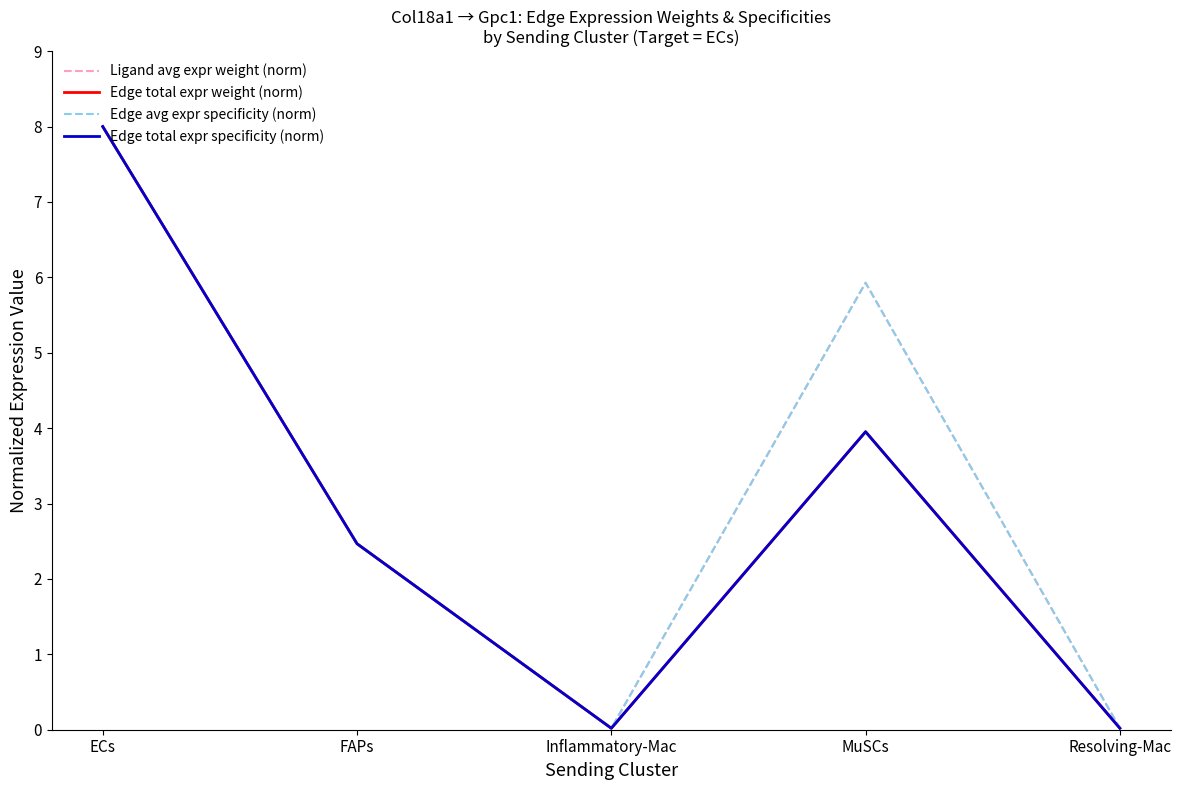

Which series has the largest total across all categories?

Ligand avg expr weight (norm)